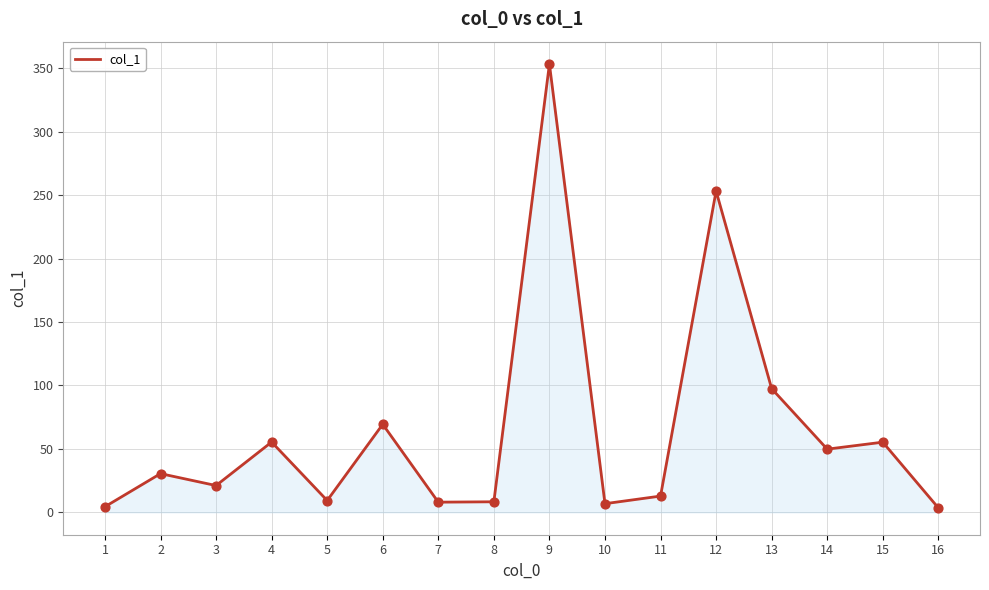

What is the change in value from 2 to 14?

+19.3